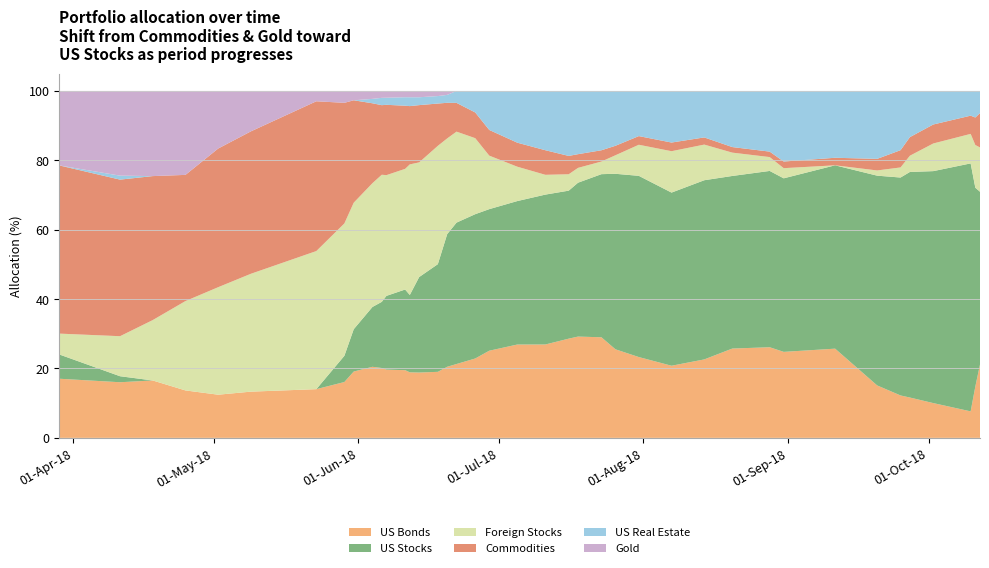

Reading left to right, extract all data points from this chart.

US Bonds: 17.0	16.0	16.5	13.7	12.4	13.3	14.0	16.1	19.1	20.5	20.1	19.7	19.5	18.9	18.8	19.0	20.5	21.3	22.9	25.1	26.9	26.9	28.6	29.2	29.0	25.5	23.3	20.8	22.6	25.7	26.1	24.8	25.7	15.1	12.2	11.6	10.0	7.6	14.8	21.1
US Stocks: 7.0	1.7	0.0	0.0	0.0	0.0	0.0	7.6	12.2	17.2	19.1	21.3	23.2	22.3	27.5	31.0	38.2	40.8	41.6	40.8	41.4	43.2	42.7	44.4	47.0	50.6	52.2	49.9	51.7	49.8	50.8	50.0	52.8	60.5	62.8	65.0	66.9	71.5	57.3	49.8
Foreign Stocks: 6.0	11.5	17.4	25.8	31.0	34.0	39.8	38.2	36.5	35.7	36.6	34.8	34.8	37.6	33.1	34.1	27.6	26.2	21.9	15.4	9.9	5.7	4.7	4.3	3.6	5.3	9.0	11.9	10.3	6.7	4.0	2.9	0.0	1.5	2.9	4.7	8.0	8.5	12.3	12.8
Commodities: 48.5	45.1	41.5	36.4	40.0	41.1	43.2	34.8	29.5	23.0	20.1	20.3	18.2	16.8	16.5	12.2	10.3	8.3	7.4	7.4	6.9	7.1	5.3	3.9	3.2	2.7	2.5	2.5	2.1	1.6	1.6	1.9	2.2	3.3	5.0	5.4	5.5	5.2	7.9	9.9
US Real Estate: 0.0	1.1	0.0	0.0	0.0	0.0	0.0	0.0	0.0	1.3	2.1	2.0	2.4	2.6	2.3	2.2	2.3	3.4	6.2	11.2	14.9	17.1	18.7	18.2	17.1	15.8	13.0	14.9	13.4	16.2	17.5	20.4	19.3	19.6	17.1	13.3	9.7	7.1	7.7	6.4
Gold: 21.5	24.4	24.5	24.2	16.6	11.7	3.0	3.4	2.7	2.3	2.0	2.0	1.8	1.8	1.8	1.5	1.1	0.0	0.0	0.0	0.0	0.0	0.0	0.0	0.0	0.0	0.0	0.0	0.0	0.0	0.0	0.0	0.0	0.0	0.0	0.0	0.0	0.0	0.0	0.0